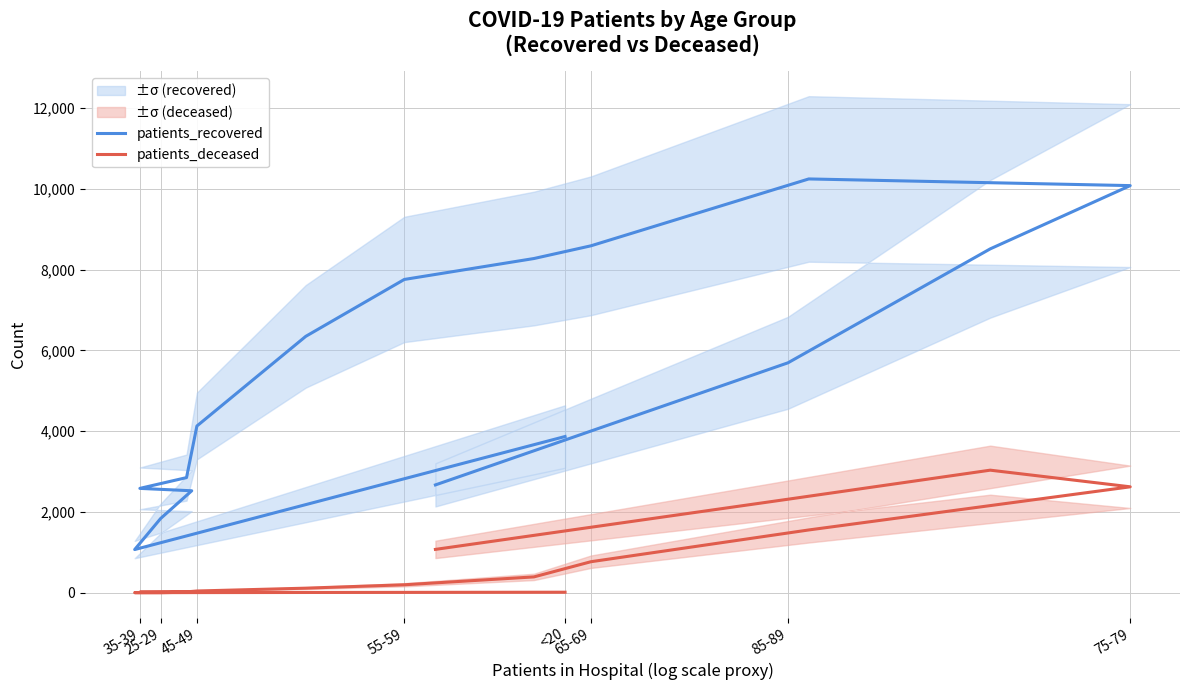

Where does the patients_recovered series first go above 5693?

85-89